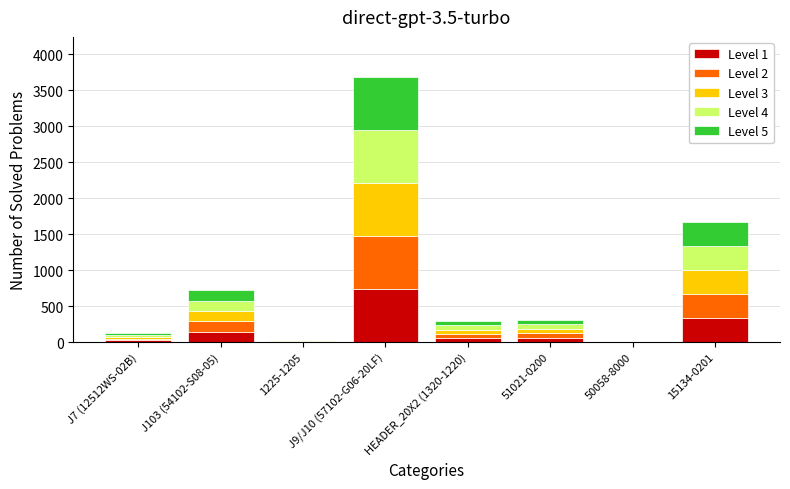

At which category is the sum across all series the highest?

J9/J10 (57102-G06-20LF)